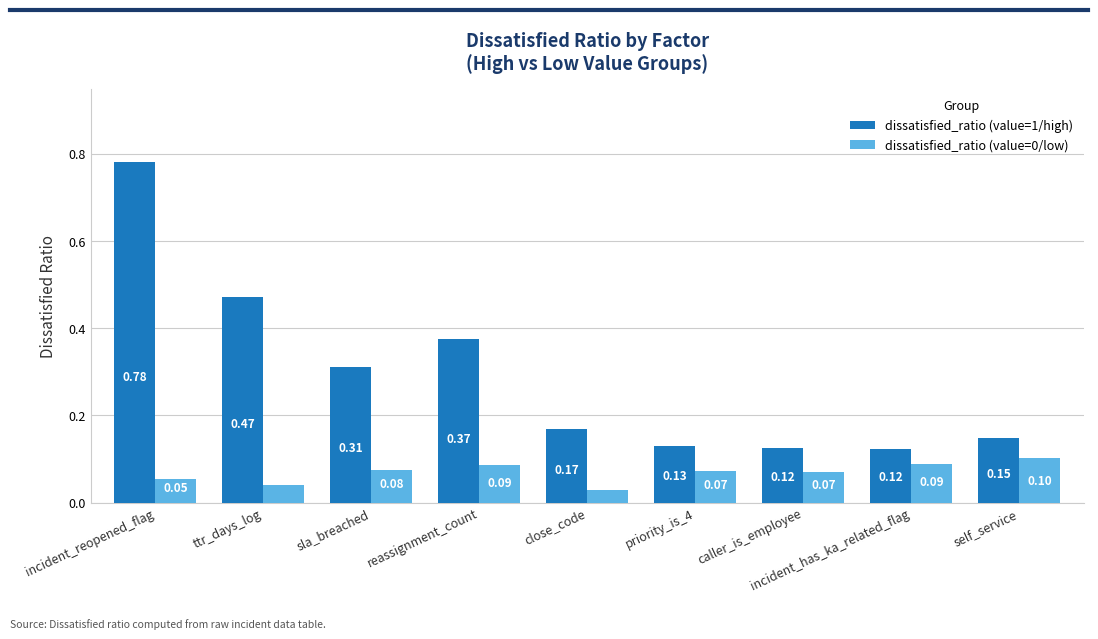

What is the sum of the dissatisfied_ratio (value=0/low) values at incident_reopened_flag and caller_is_employee?

0.1